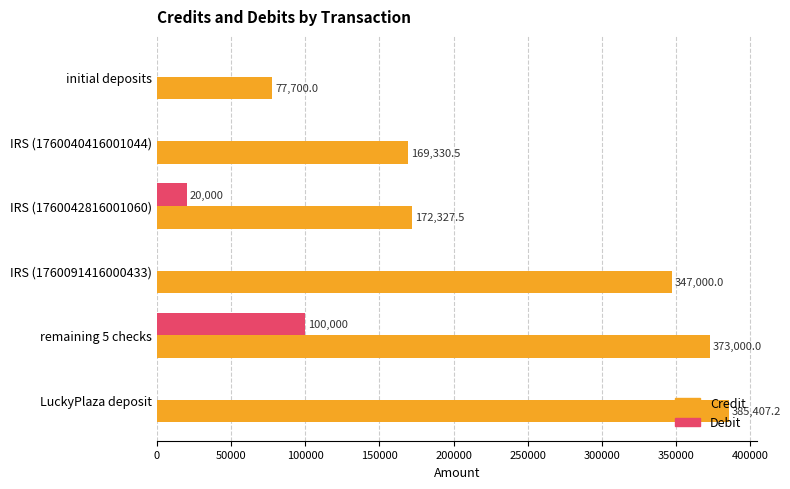

The Debit series shows 0.0 at IRS (1760091416000433). True or false?

True